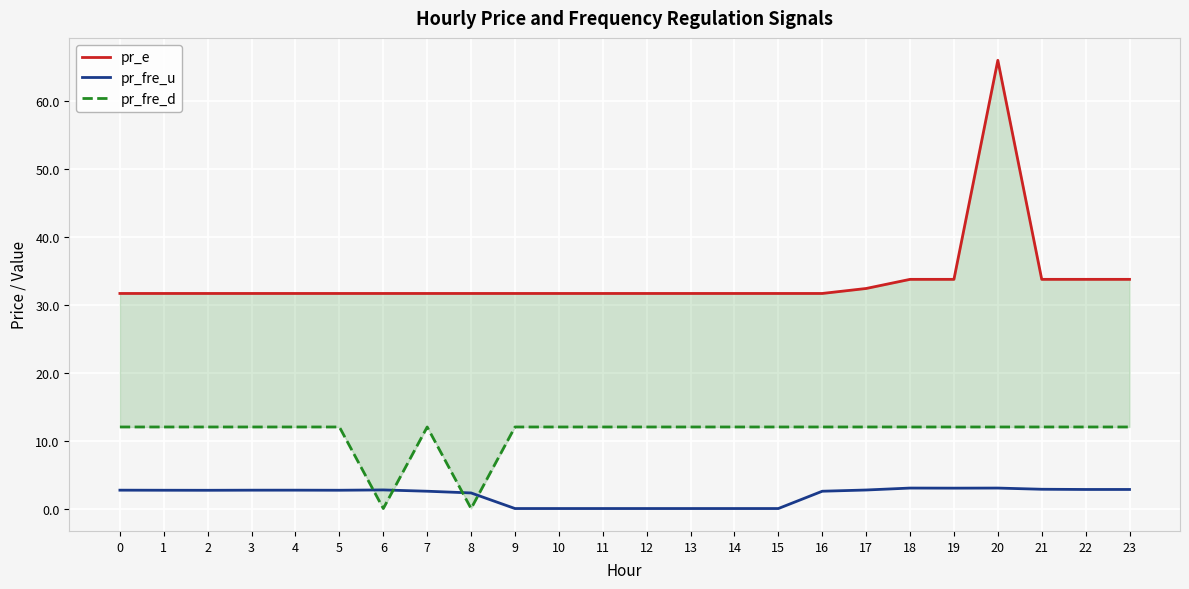

At which category does pr_e reach its first local peak?

20